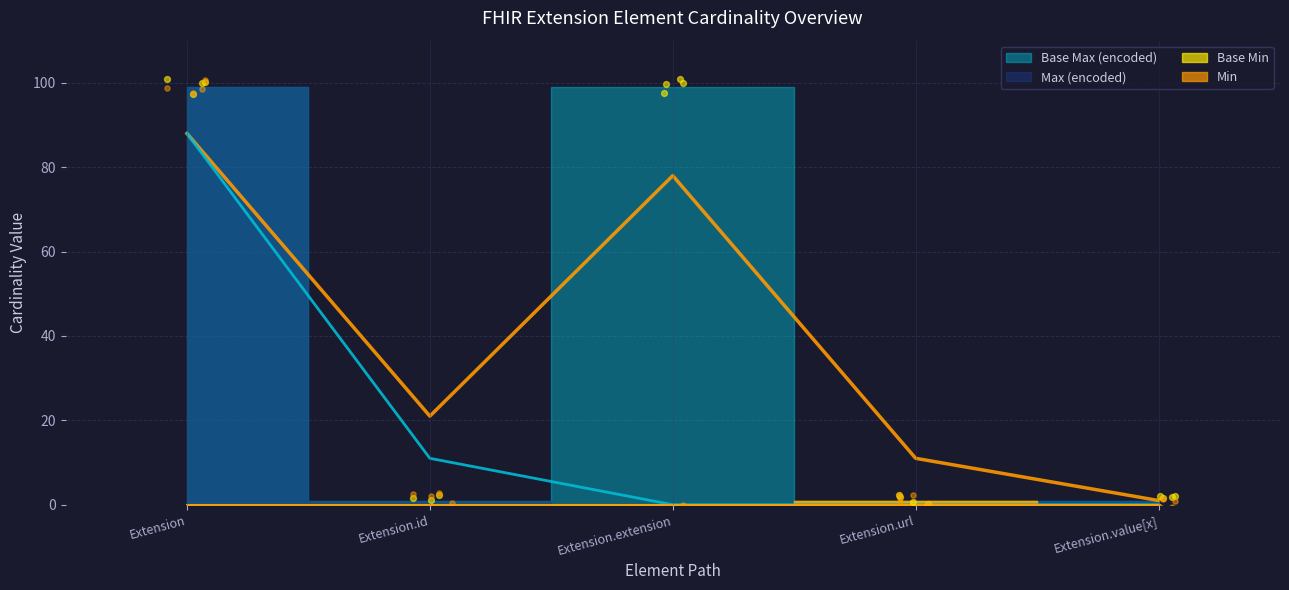

Is the value of Max (encoded) at Extension greater than the value of Base Max (encoded) at Extension.url?

Yes